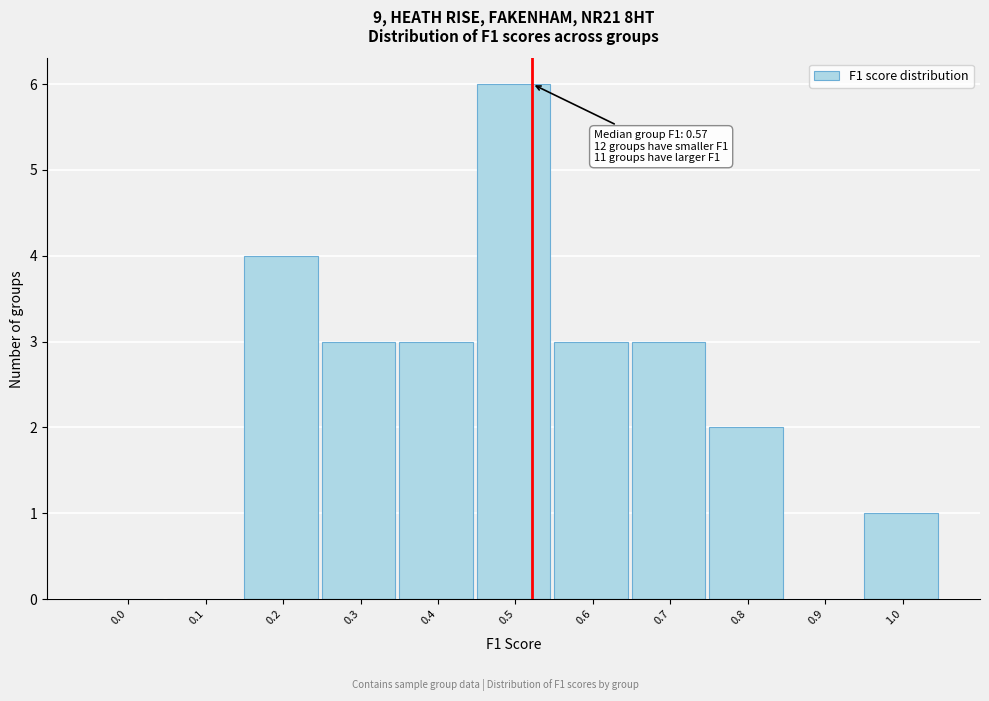

Reading left to right, transcribe all the data shown in this chart.

0.0=0	0.1=0	0.2=4	0.3=3	0.4=3	0.5=6	0.6=3	0.7=3	0.8=2	0.9=0	1.0=1